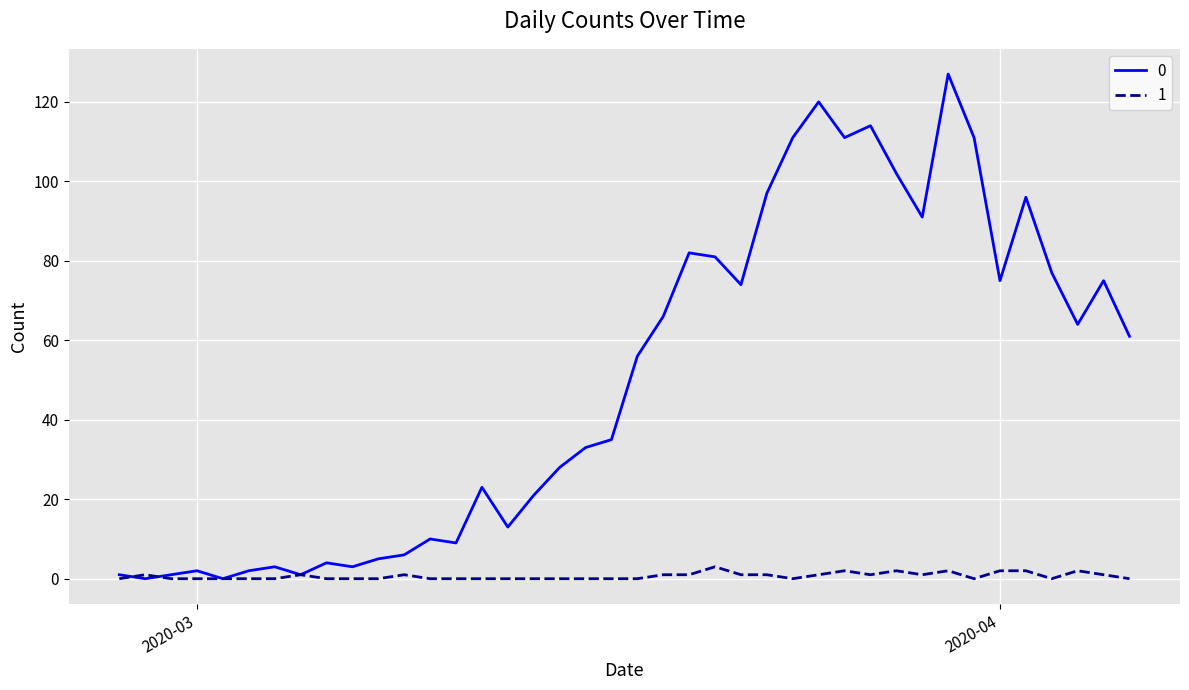

How many values in the 0 series are below 56?

20